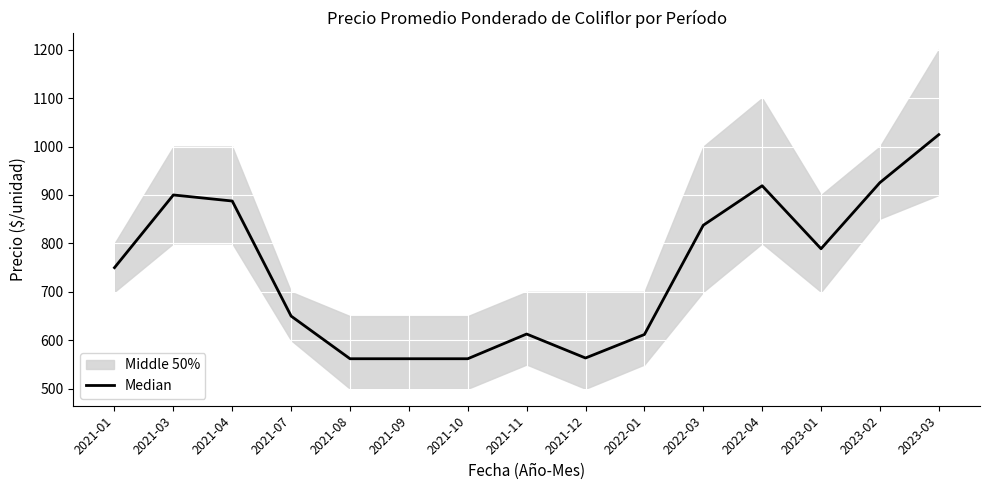

Which has a higher value, 2022-04 or 2021-04?

2022-04